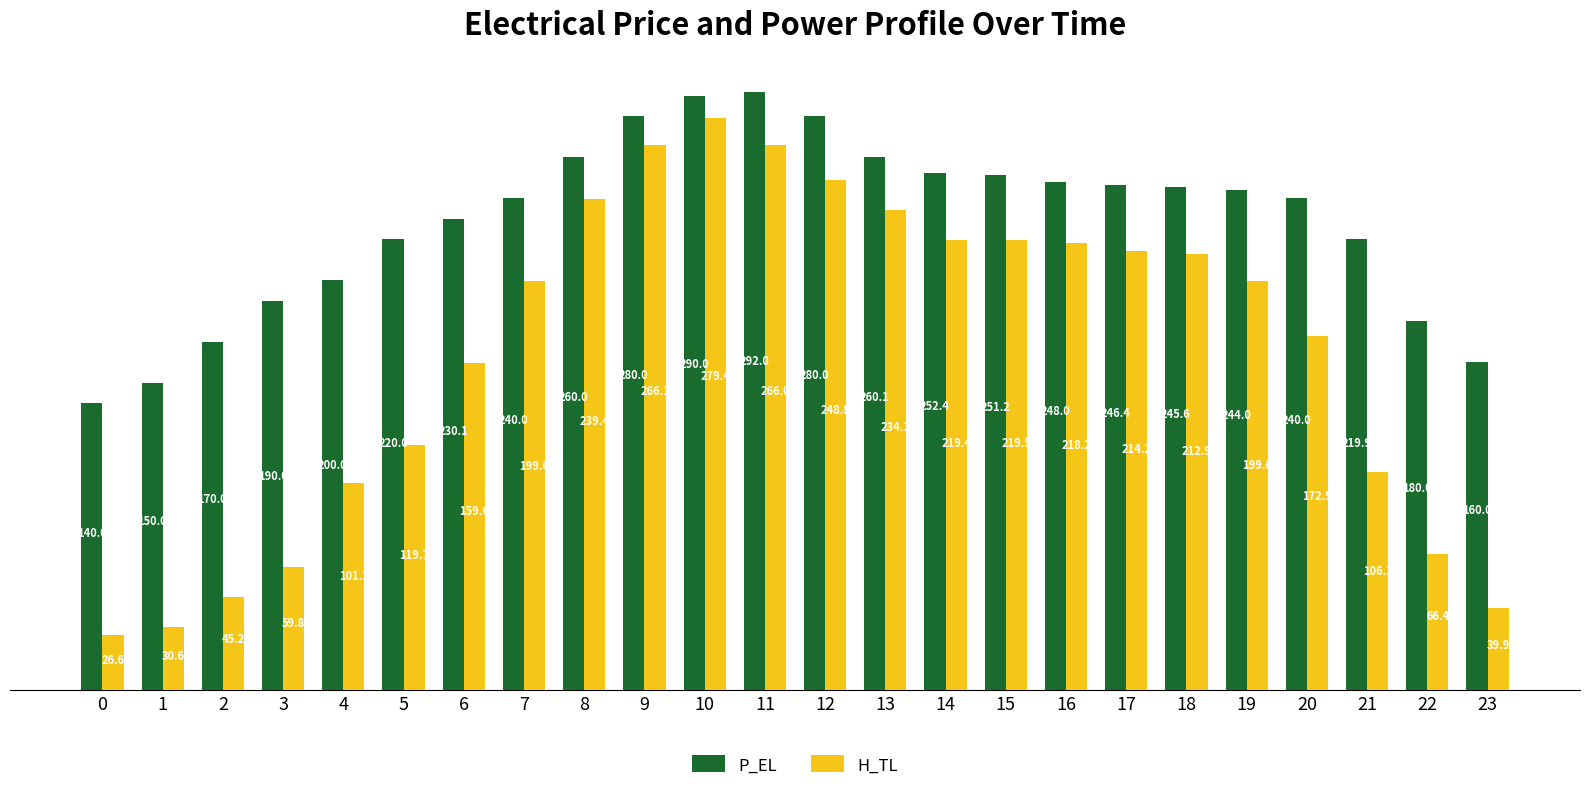

True or false: H_TL has a value of 159.6 at 6.

True